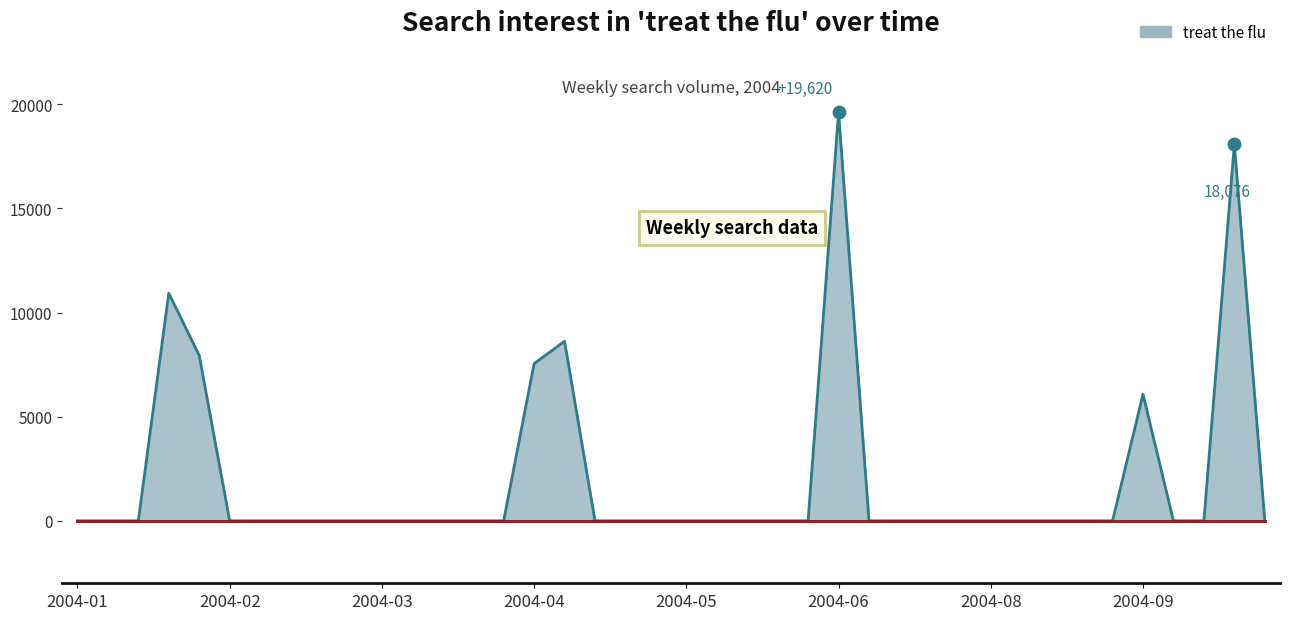

What is the greatest value displayed?

19619.5